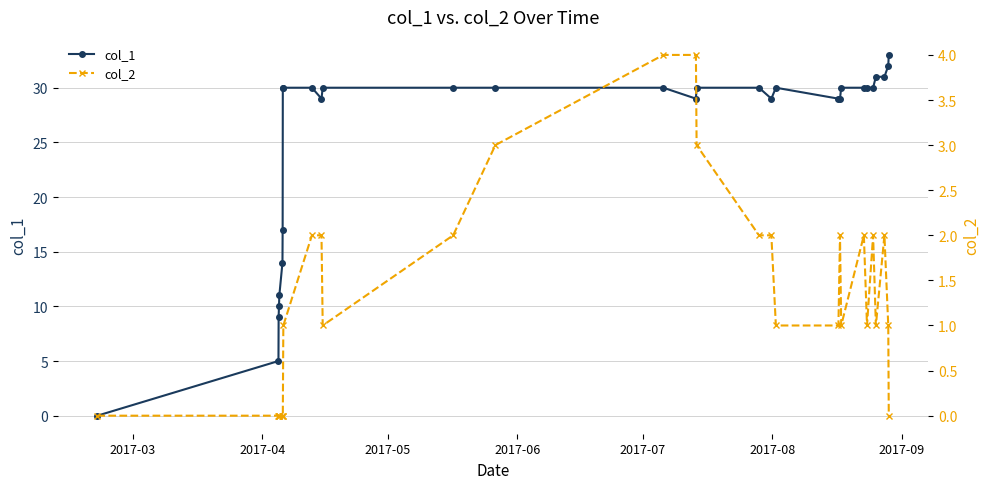

What is the highest value of the col_1 series?

33